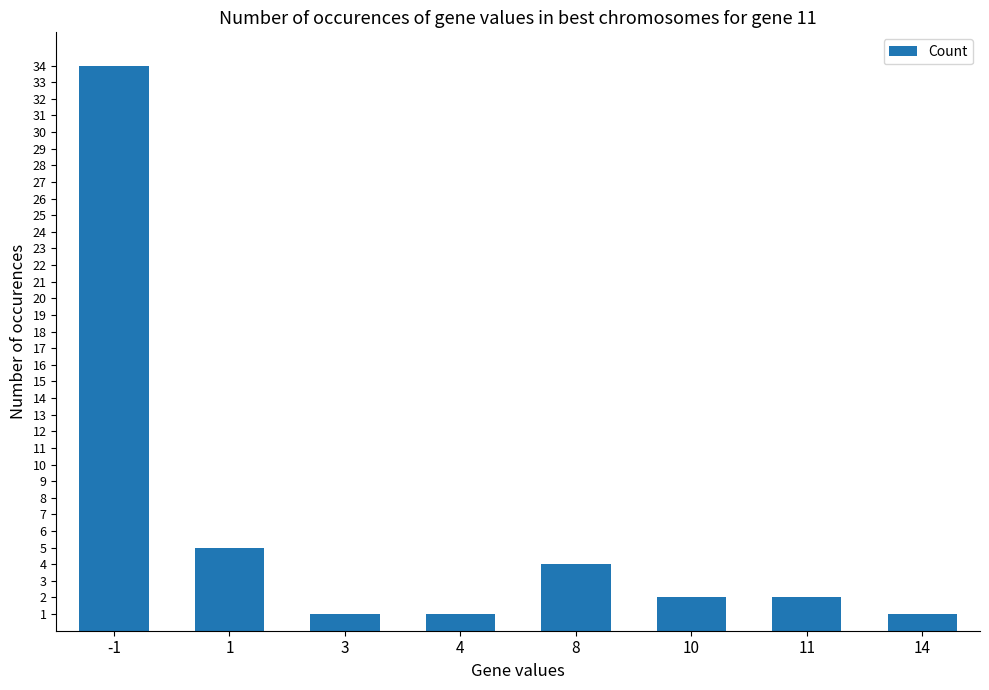

The value at 4 is 1. True or false?

True